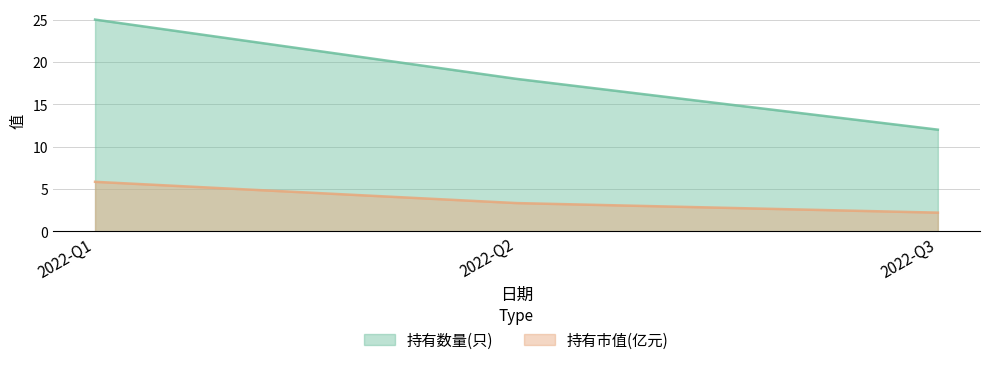

Reading left to right, what are all the values shown in this chart?

持有数量(只): 2022-Q1=25.0	2022-Q2=18.0	2022-Q3=12.0
持有市值(亿元): 2022-Q1=5.8	2022-Q2=3.3	2022-Q3=2.2